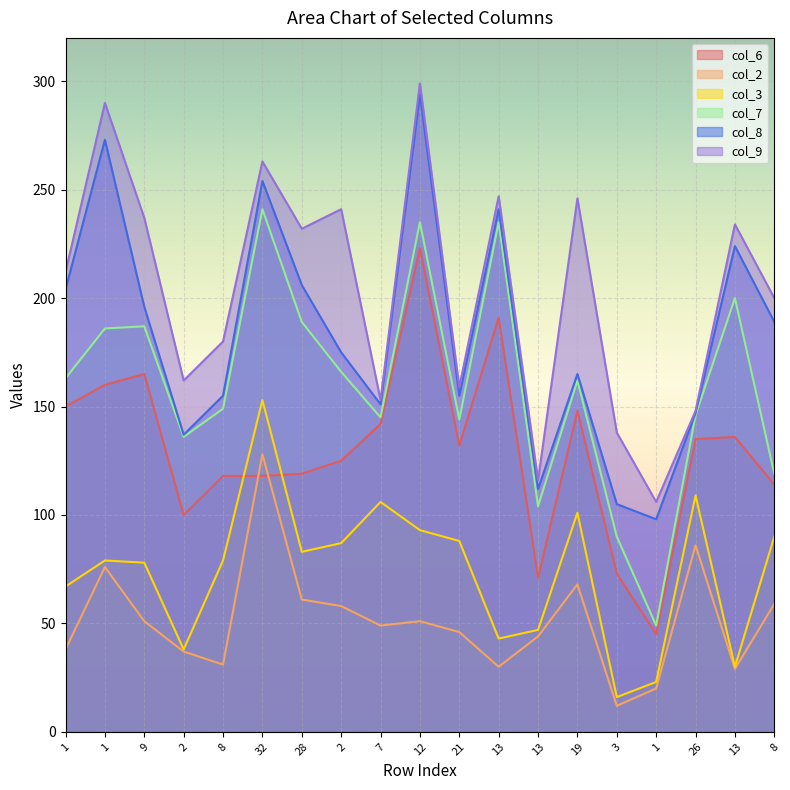

At which label does col_7 first exceed 162?

1